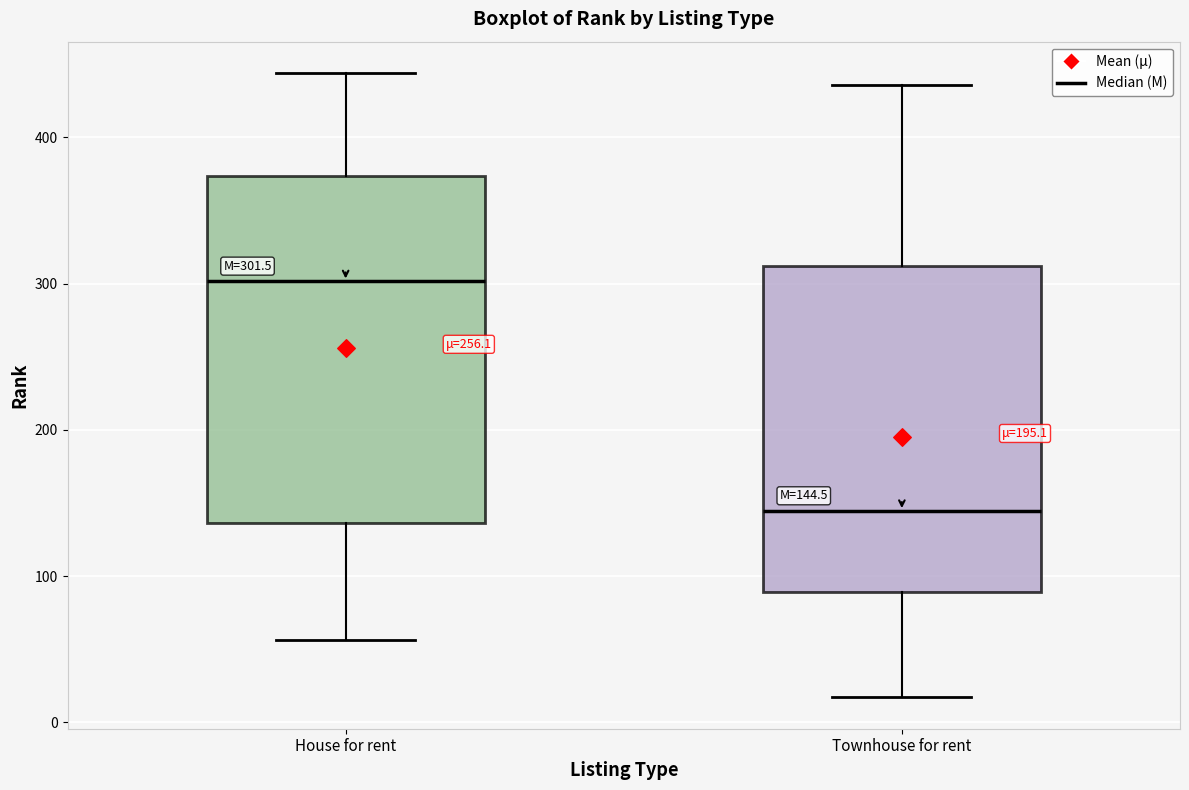

Which box has the lowest median line?

Townhouse for rent